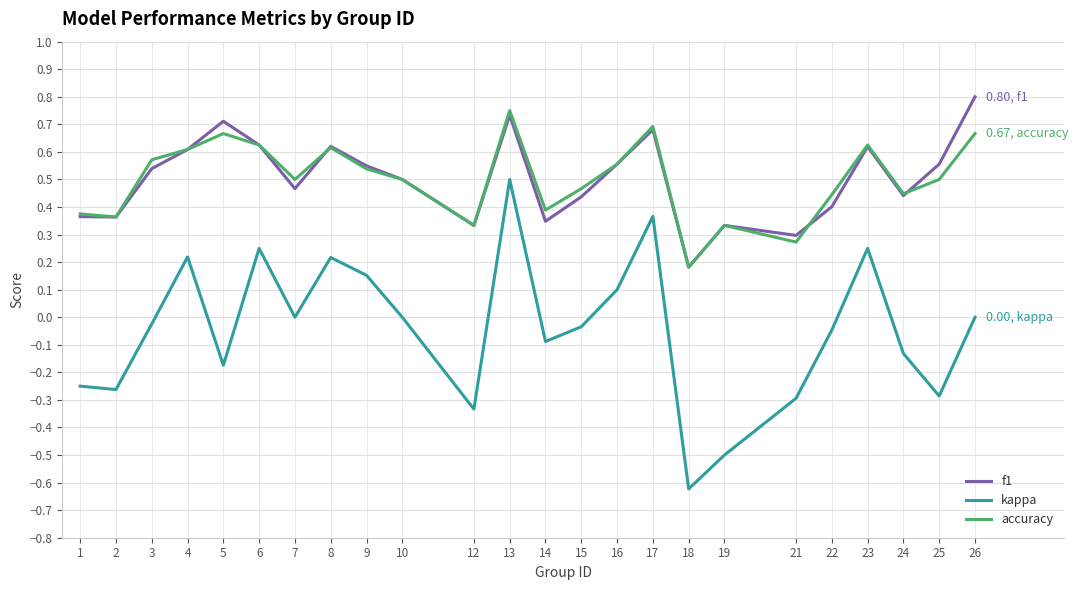

Which series has the widest spread of values?

kappa